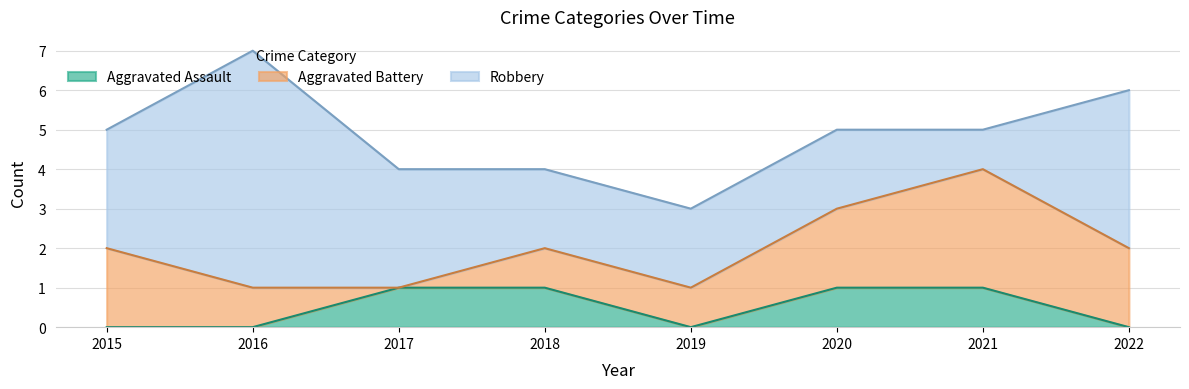

At which category does the chart reach its minimum across all series?

2015